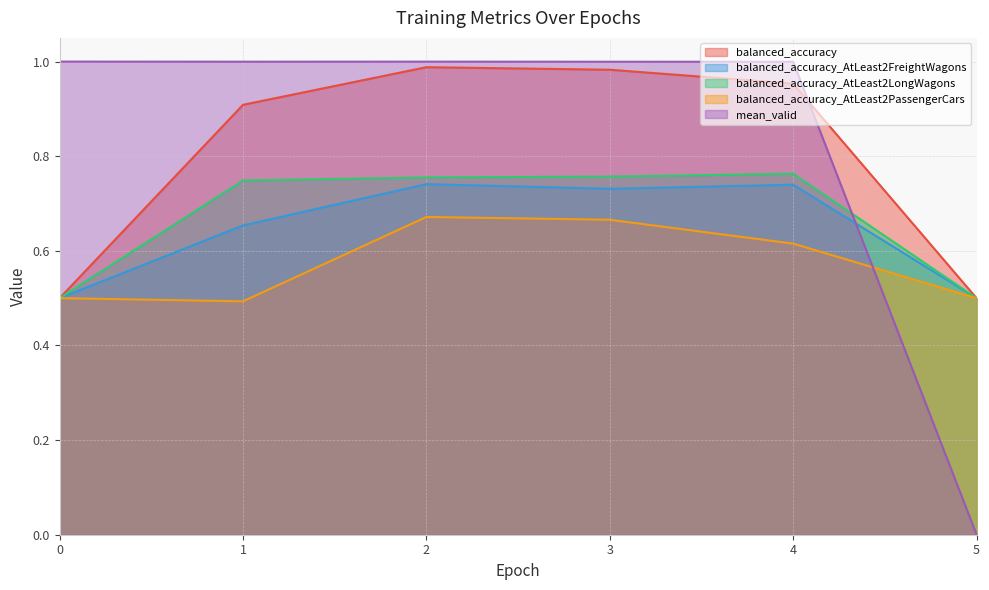

Rank the series at 2 from highest to lowest value.

mean_valid, balanced_accuracy, balanced_accuracy_AtLeast2LongWagons, balanced_accuracy_AtLeast2FreightWagons, balanced_accuracy_AtLeast2PassengerCars